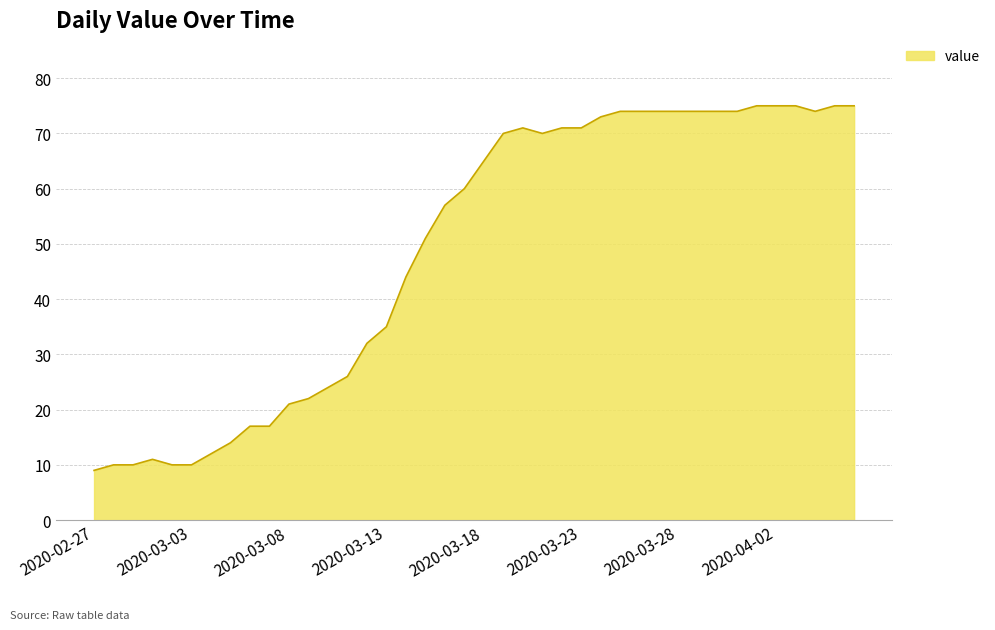

What is the greatest value displayed?

75